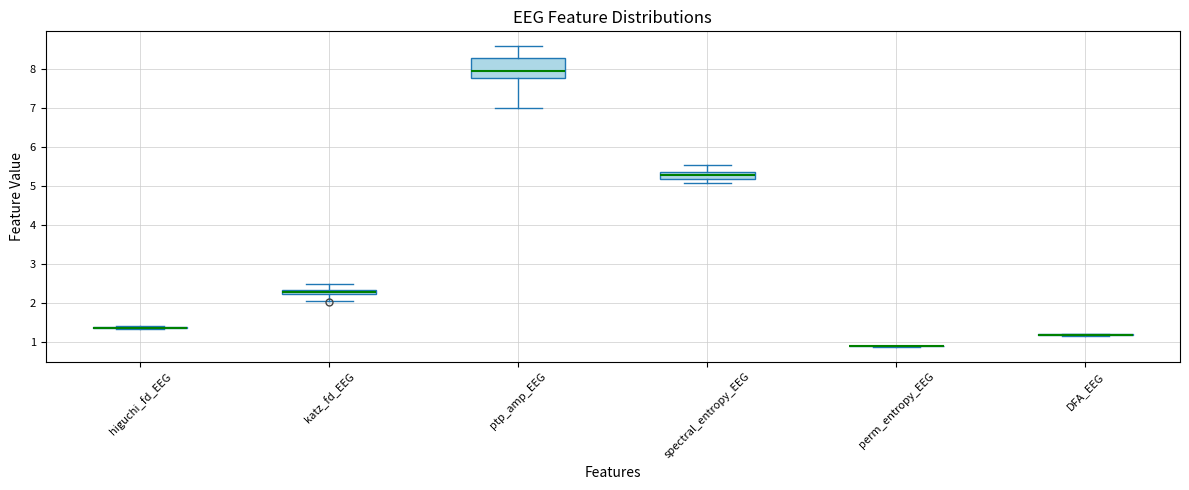

Which box is the tallest, from its lower edge to its upper edge?

ptp_amp_EEG